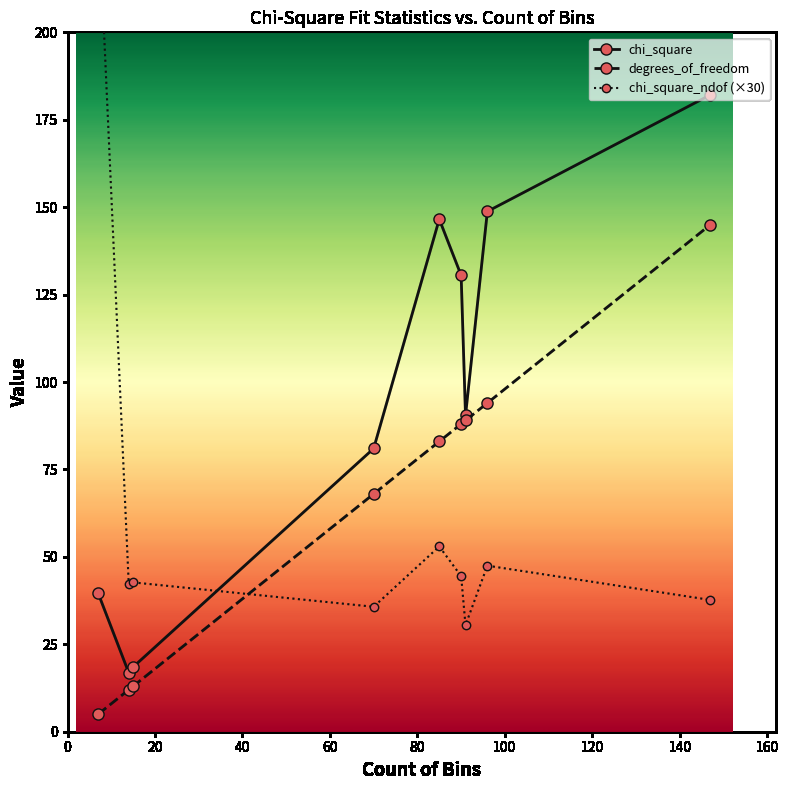

What is the value of the degrees_of_freedom point at the 7th from the left?

89.0